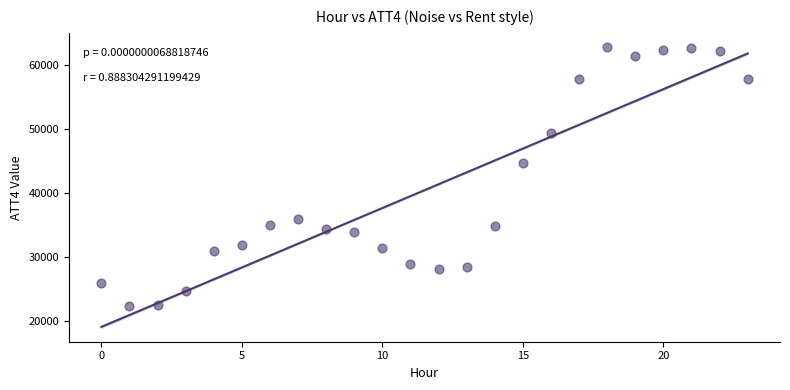

What is the range of Y values (max minus min)?

40600